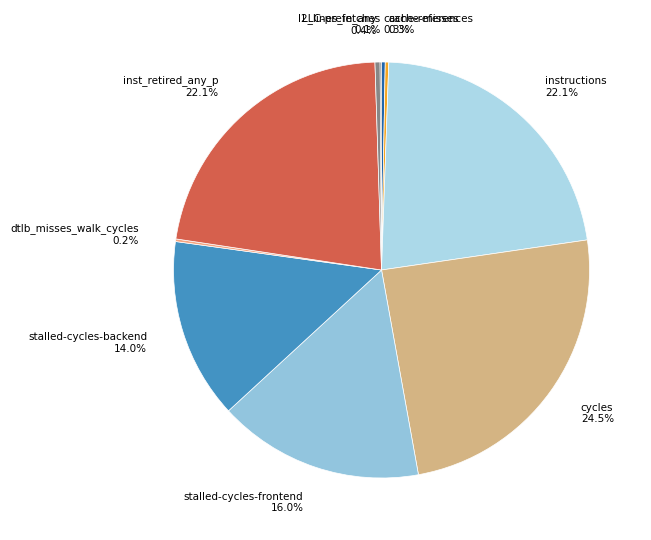

To the nearest percent, what is the difference between the inst_retired_any_p and cache-references slice percentages?

22%